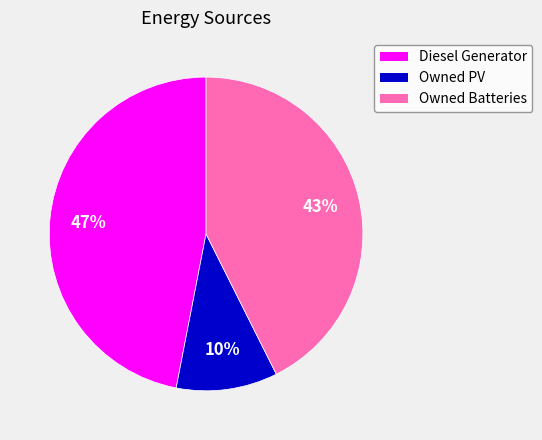

Do Owned Batteries and Diesel Generator together represent more than half of the pie?

Yes